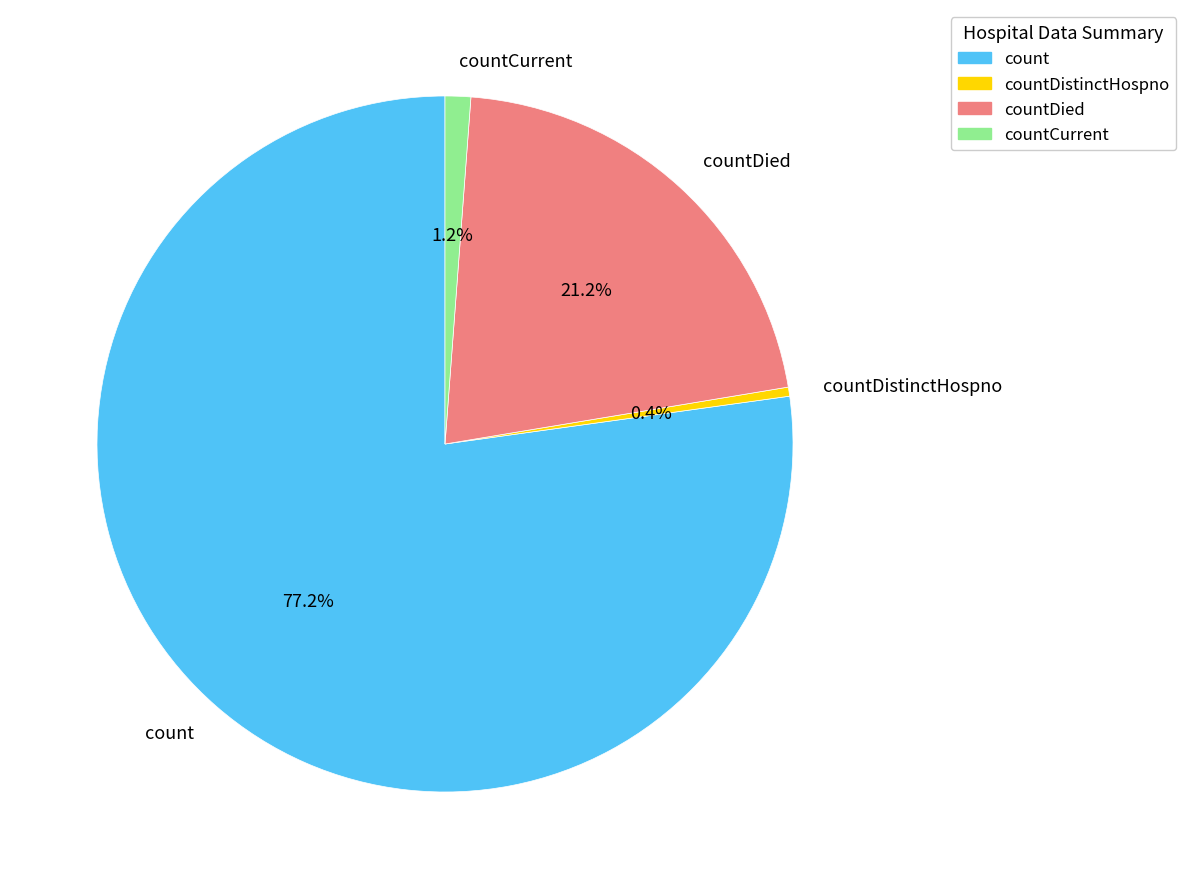

To the nearest percent, what is the difference between the largest and smallest slice percentages?

77%